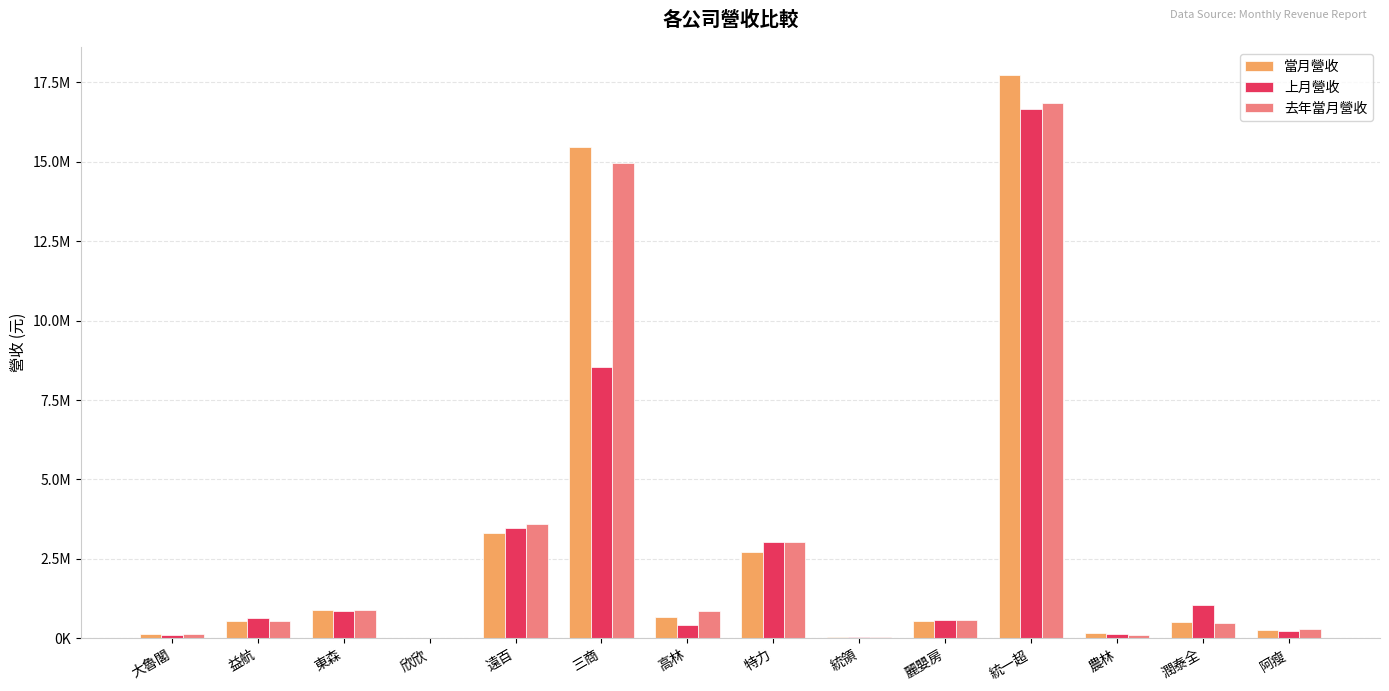

Which has a higher value, 統領 or 統一超?

統一超